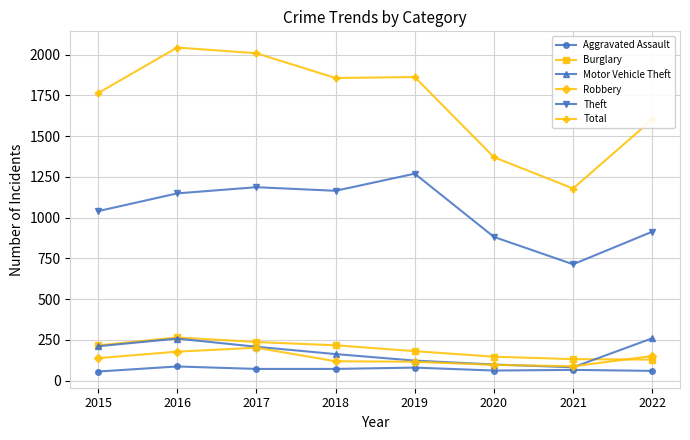

At which category does Burglary reach its first local peak?

2016